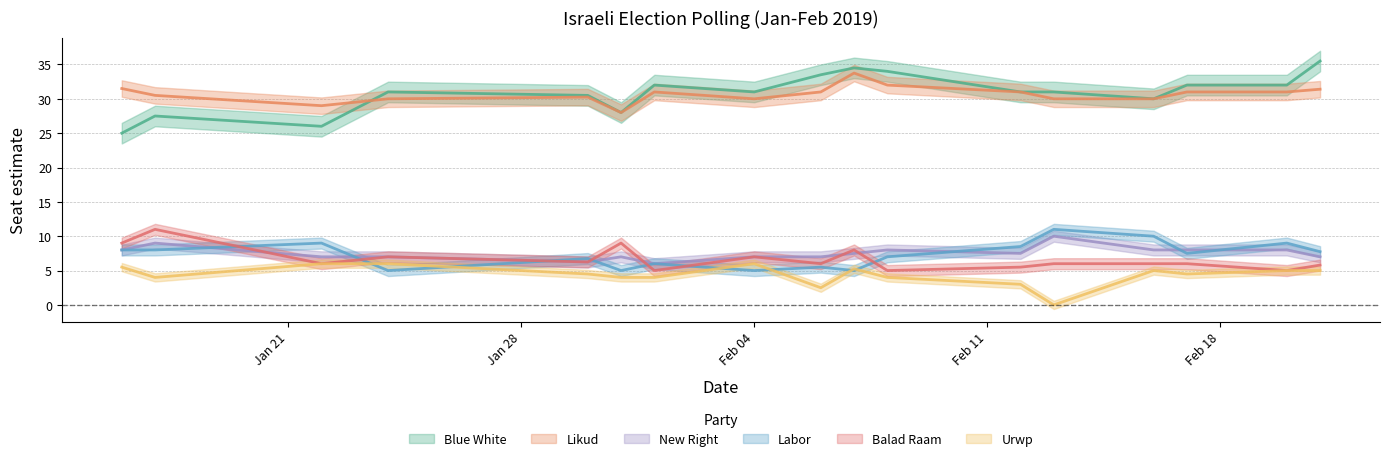

True or false: urwp and likud cross at least once.

False